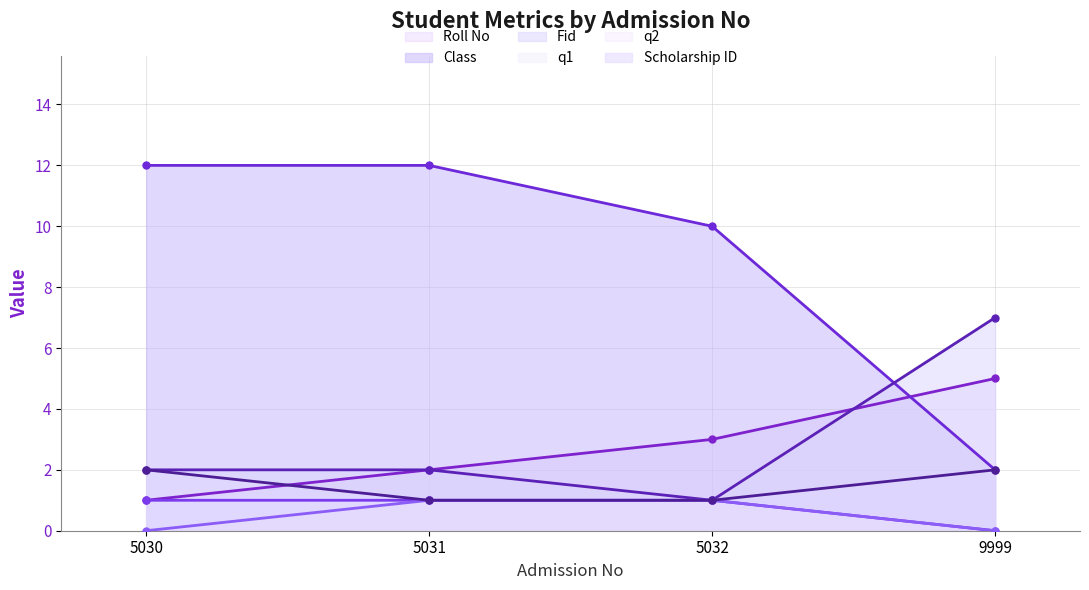

True or false: q1 and Roll No cross at least once.

False